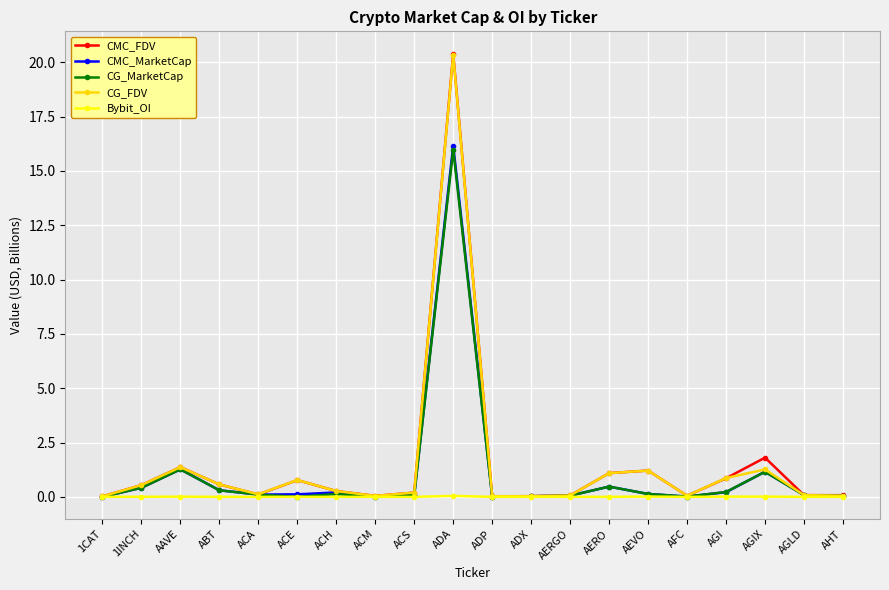

What are all the series names shown in the legend?

CMC_FDV, CMC_MarketCap, CG_MarketCap, CG_FDV, Bybit_OI